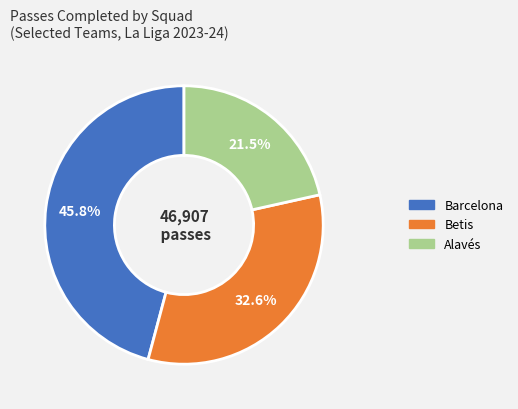

What is the smallest slice in the pie chart?

Alavés